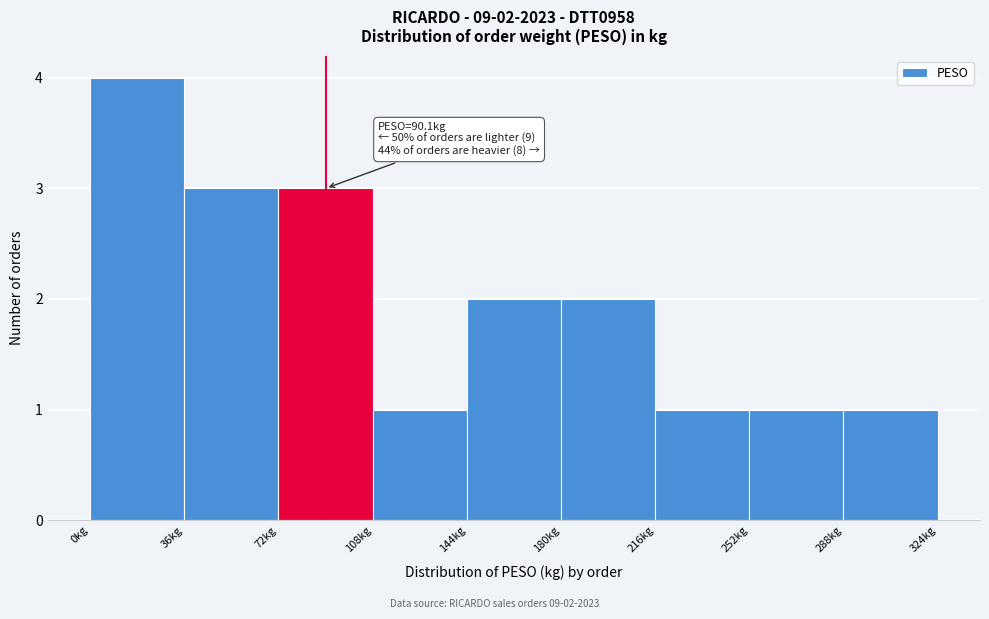

Over which range of the x-axis is the bar tallest?

0 to 36